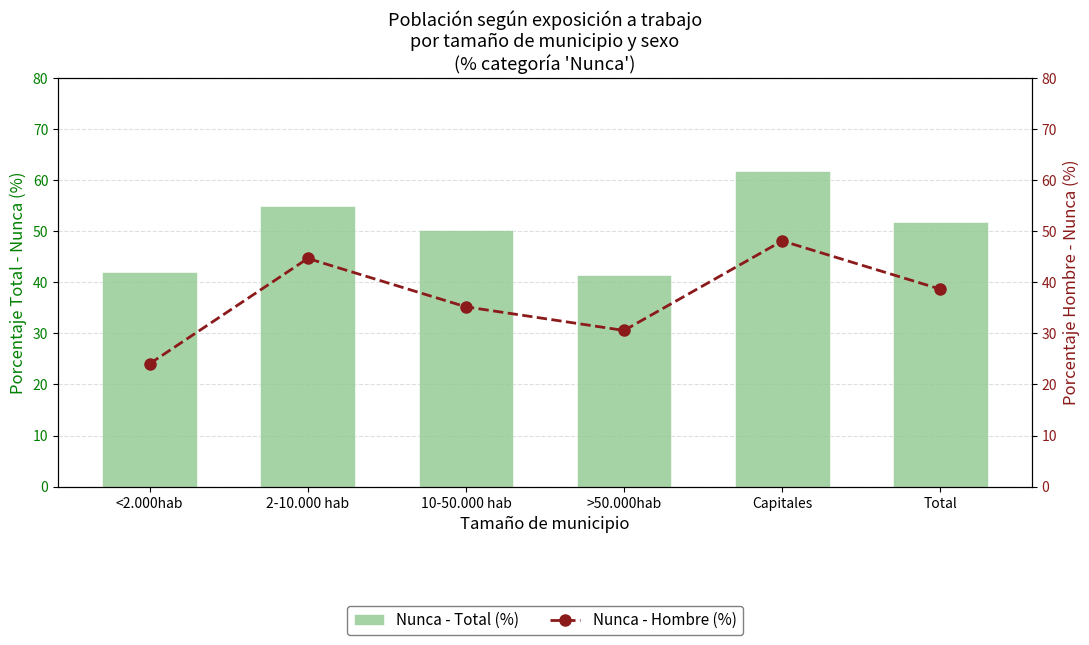

True or false: Nunca - Hombre (%) has a value of 44.6 at 2-10.000 hab.

True